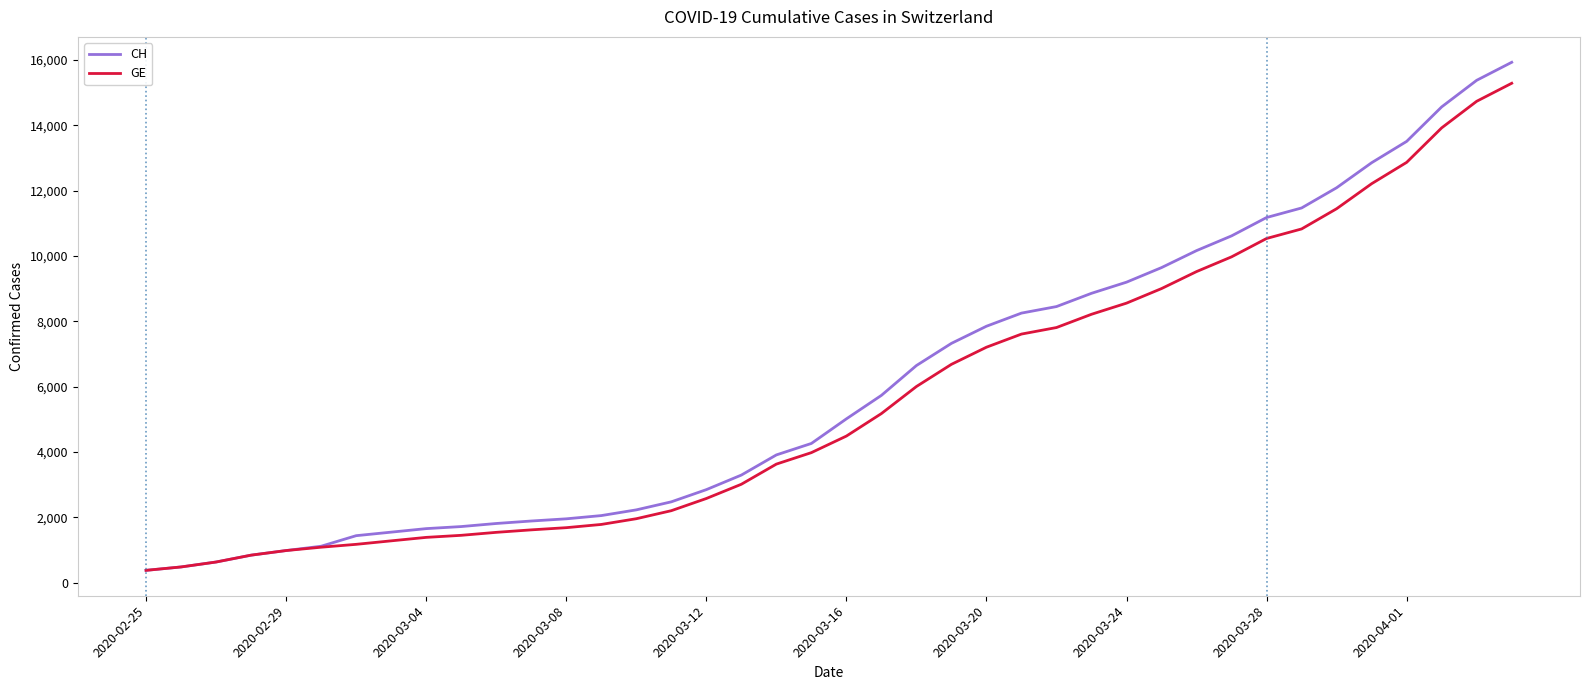

Which series has the largest range (max minus min)?

CH